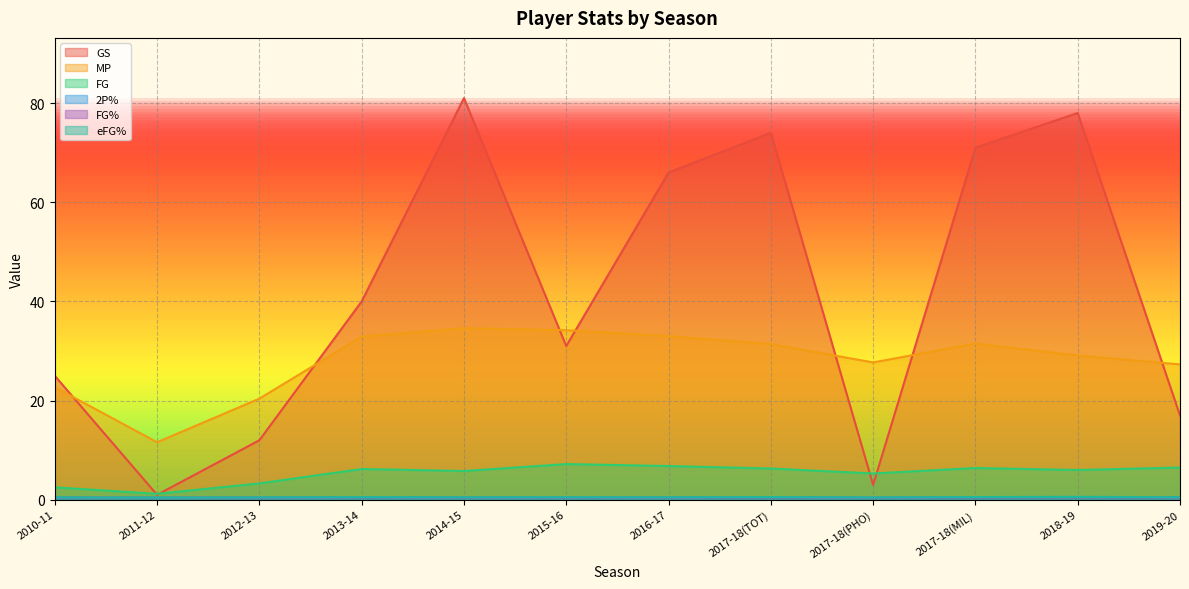

Count the number of categories in the chart.

12